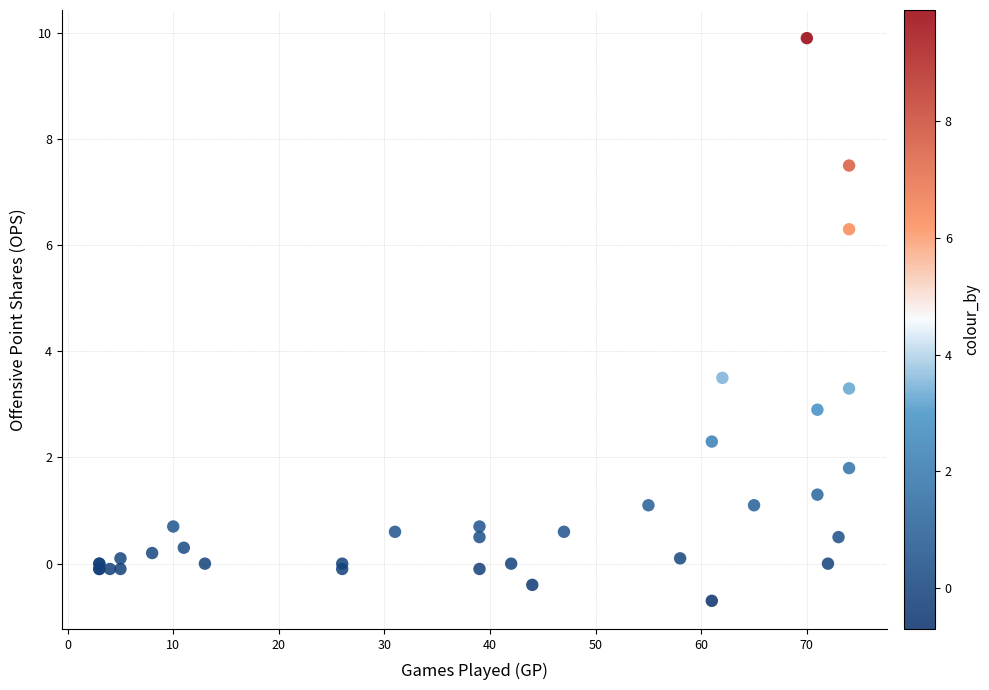

What Y value in the scatter plot is closest to 4?

3.5